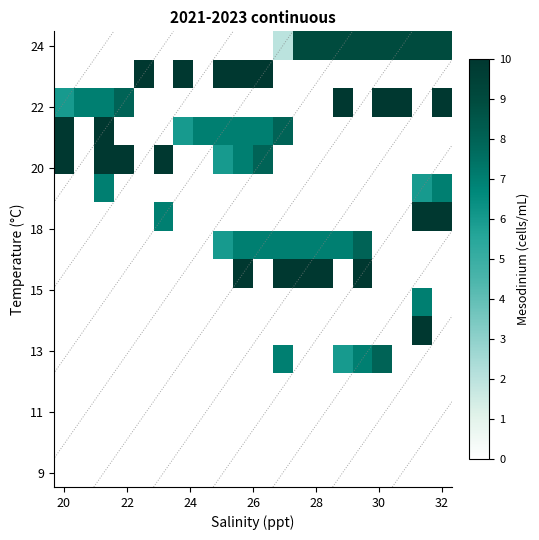

Which label corresponds to the largest value in the chart?

15